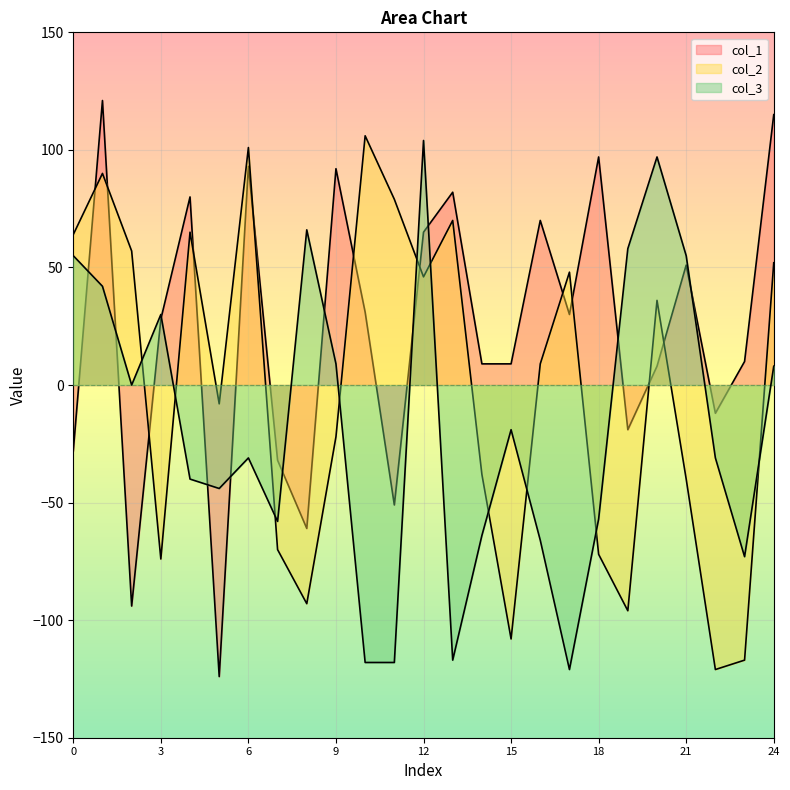

Where is the first local maximum for col_1?

1